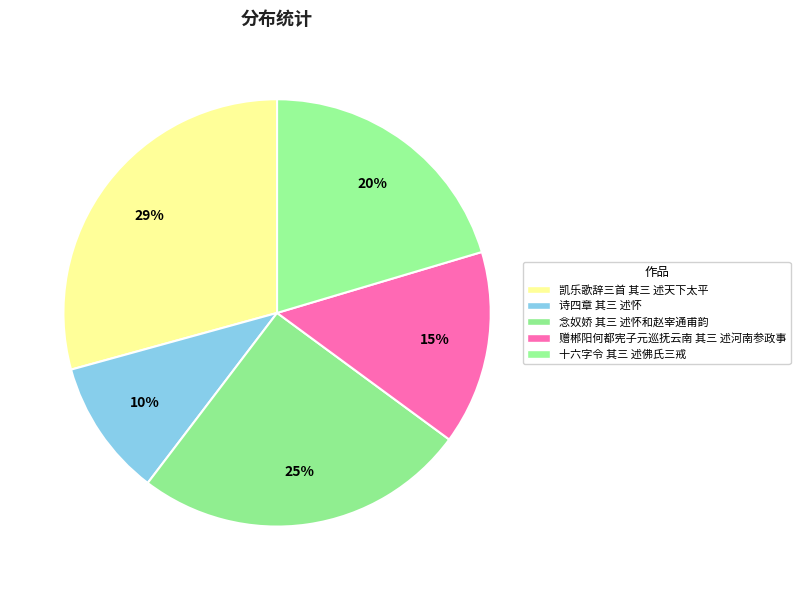

Is it true that 念奴娇 其三 述怀和赵宰通甫韵 is 25% of the pie?

True